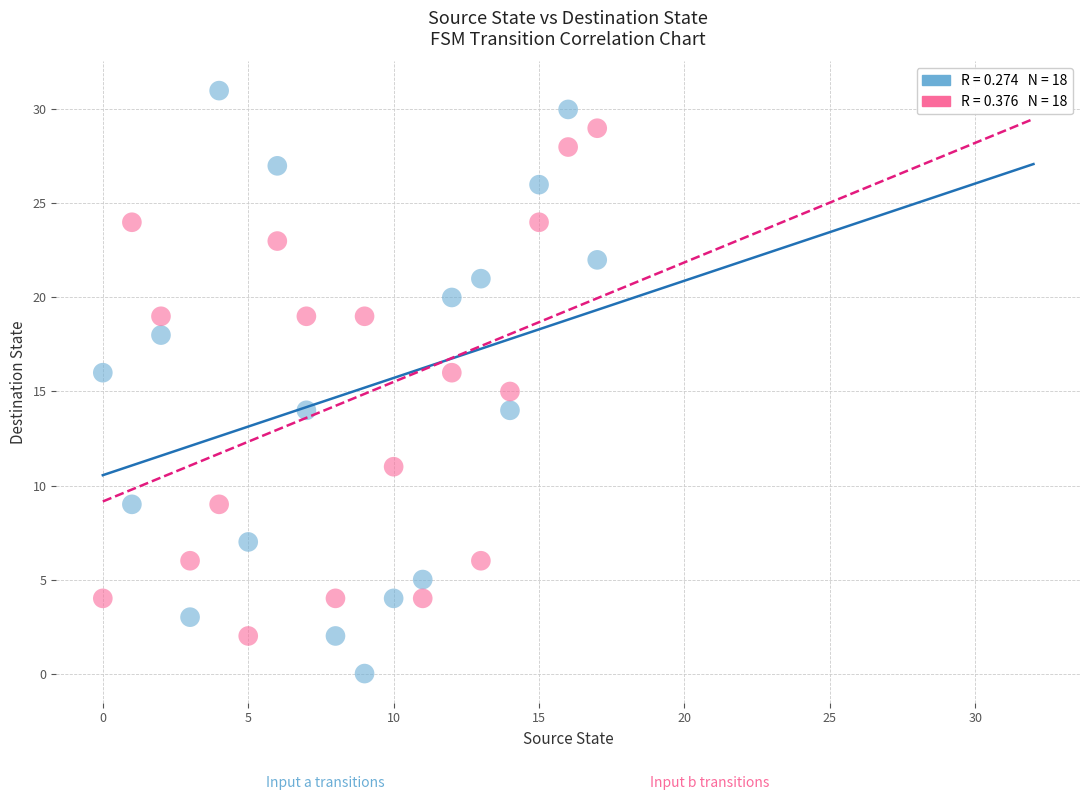

Across all data points, what is the range of Y values (max minus min)?

31